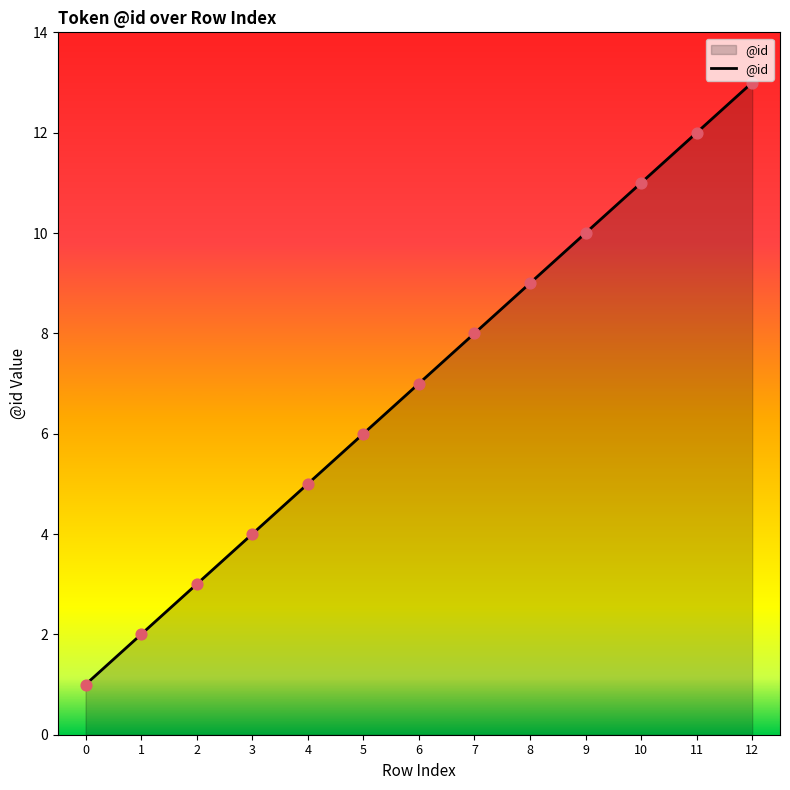

What is the ratio of the value at 7 to the value at 9?

0.8